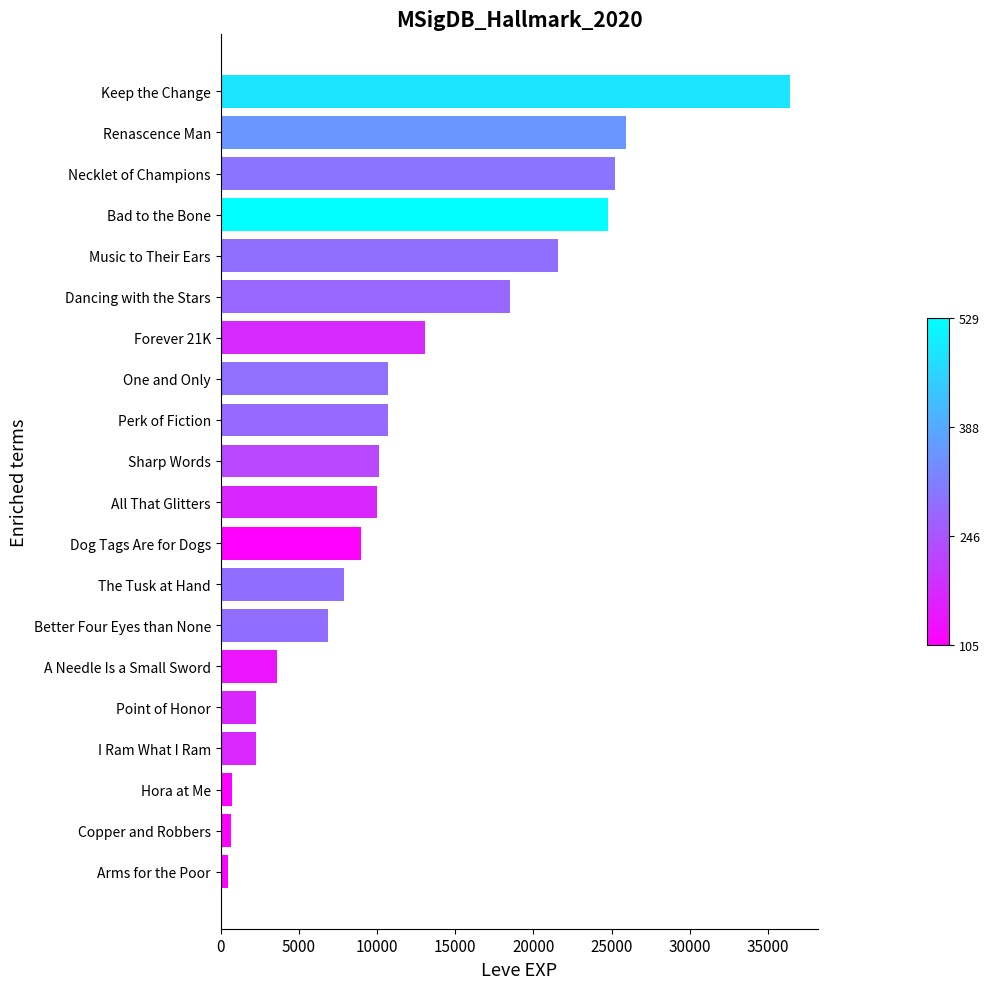

The chart shows a value of 2230 at I Ram What I Ram. True or false?

True